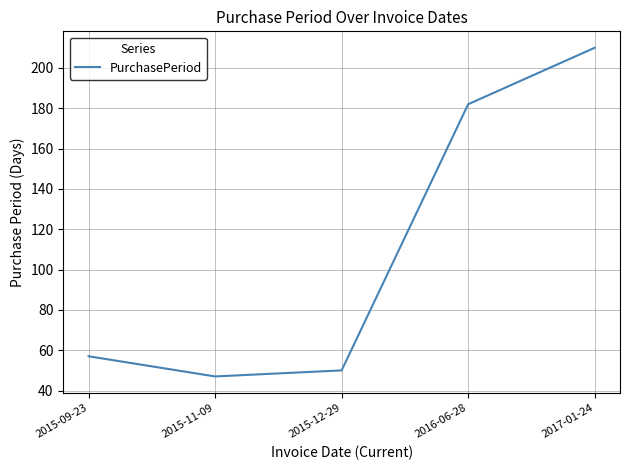

Reading right to left, extract all data points from this chart.

2017-01-24=210	2016-06-28=182	2015-12-29=50	2015-11-09=47	2015-09-23=57